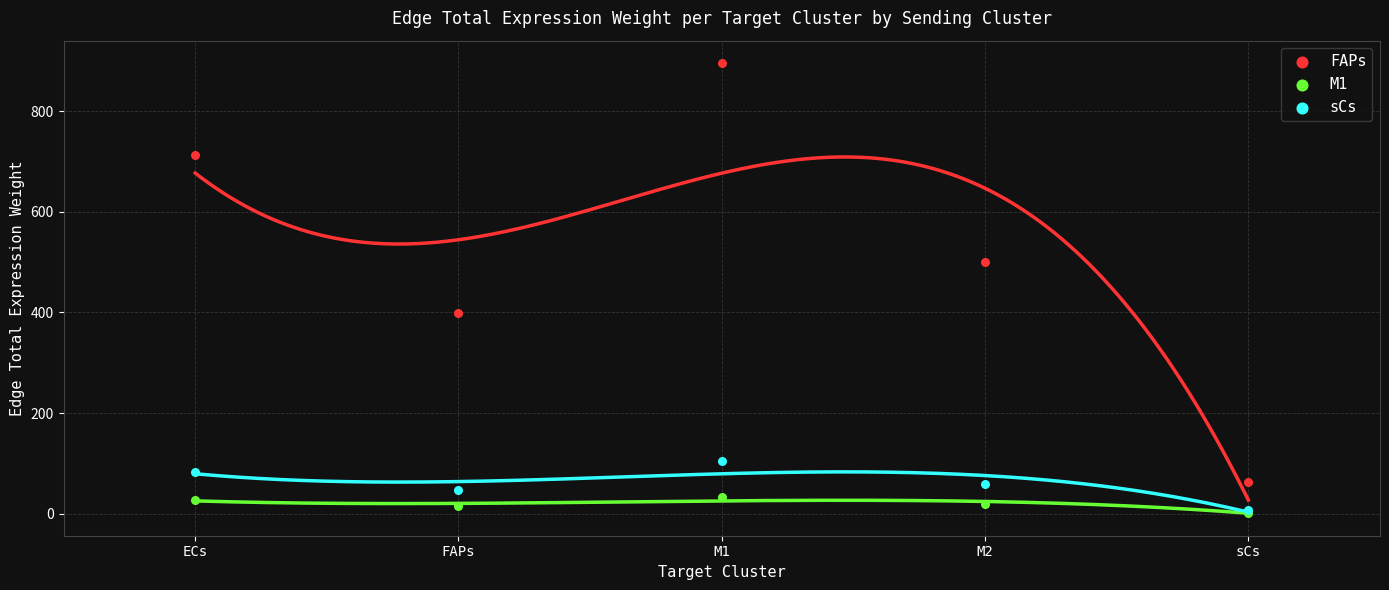

What are all the series names shown in the legend?

FAPs, M1, sCs